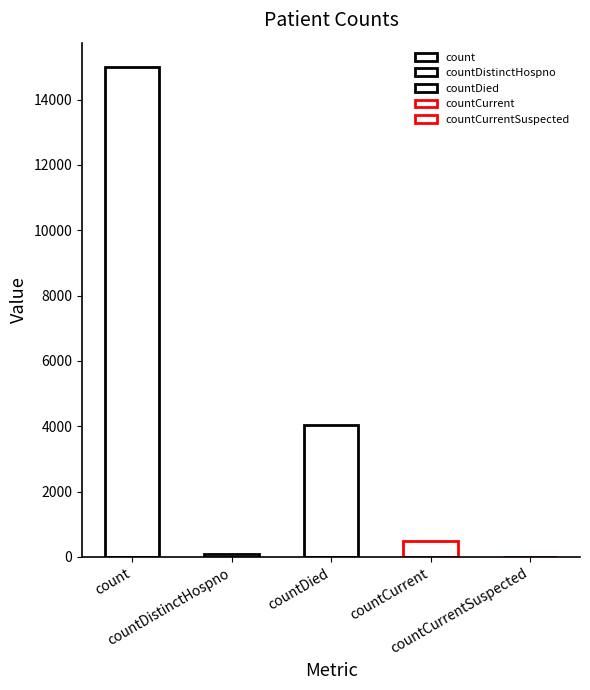

Reading right to left, what are all the values shown in this chart?

0	477	4032	75	14991